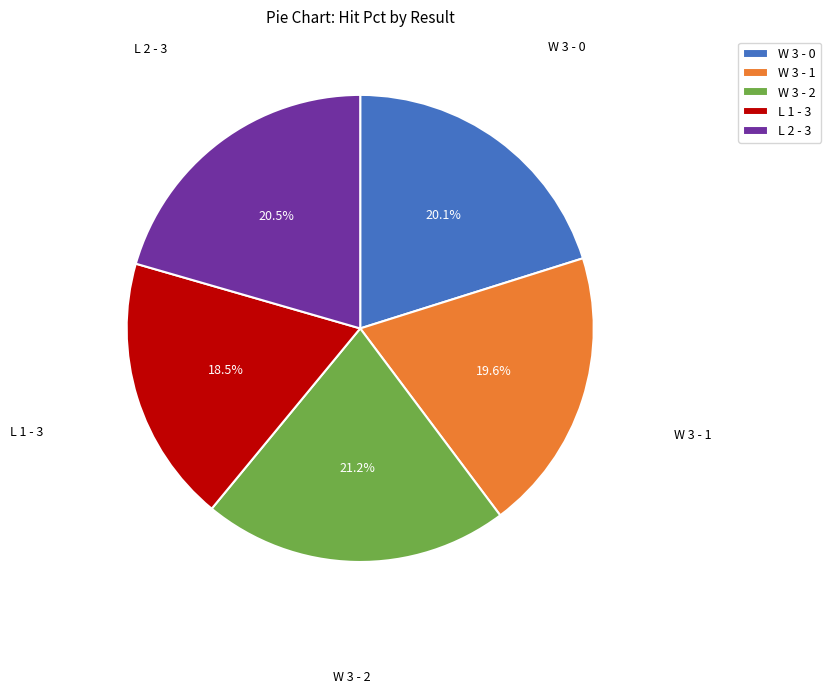

Which category has the smallest portion of the pie?

L 1 - 3